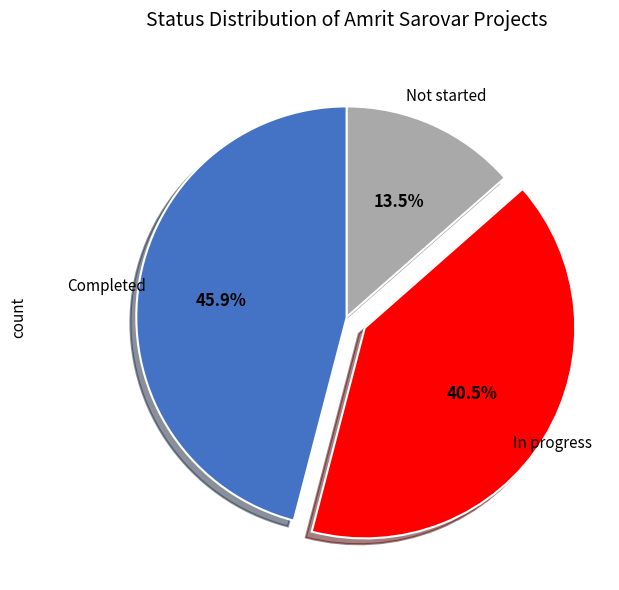

Is there a majority slice in this chart?

No